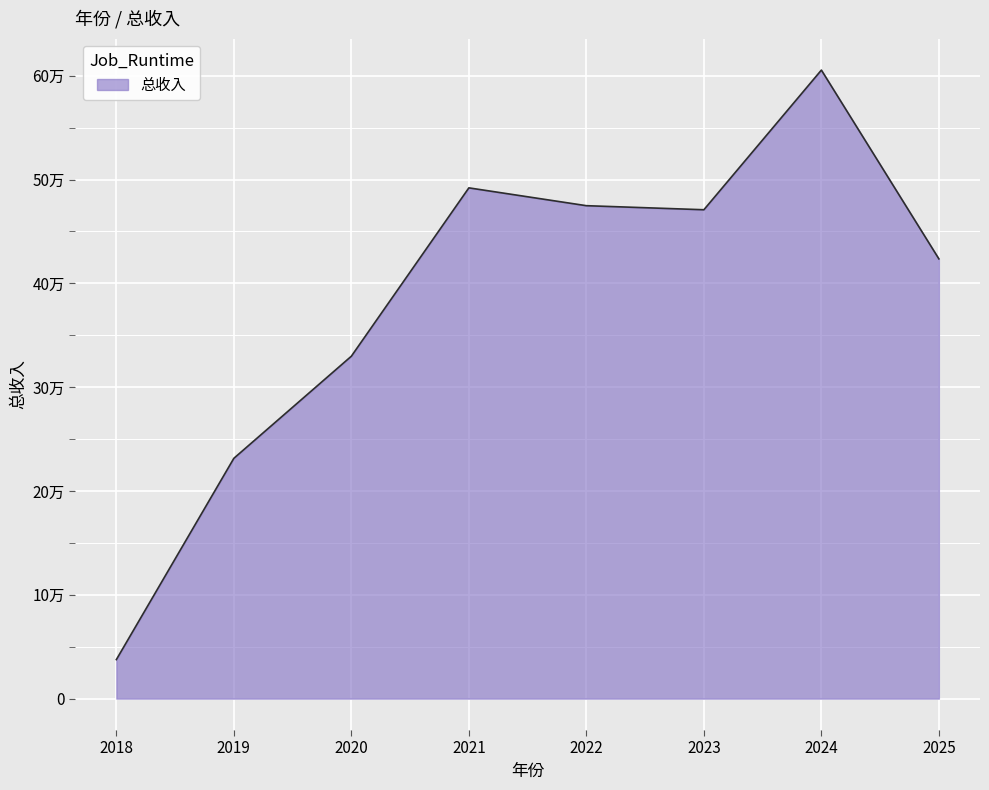

Is this an area chart (filled region under the line)?

Yes